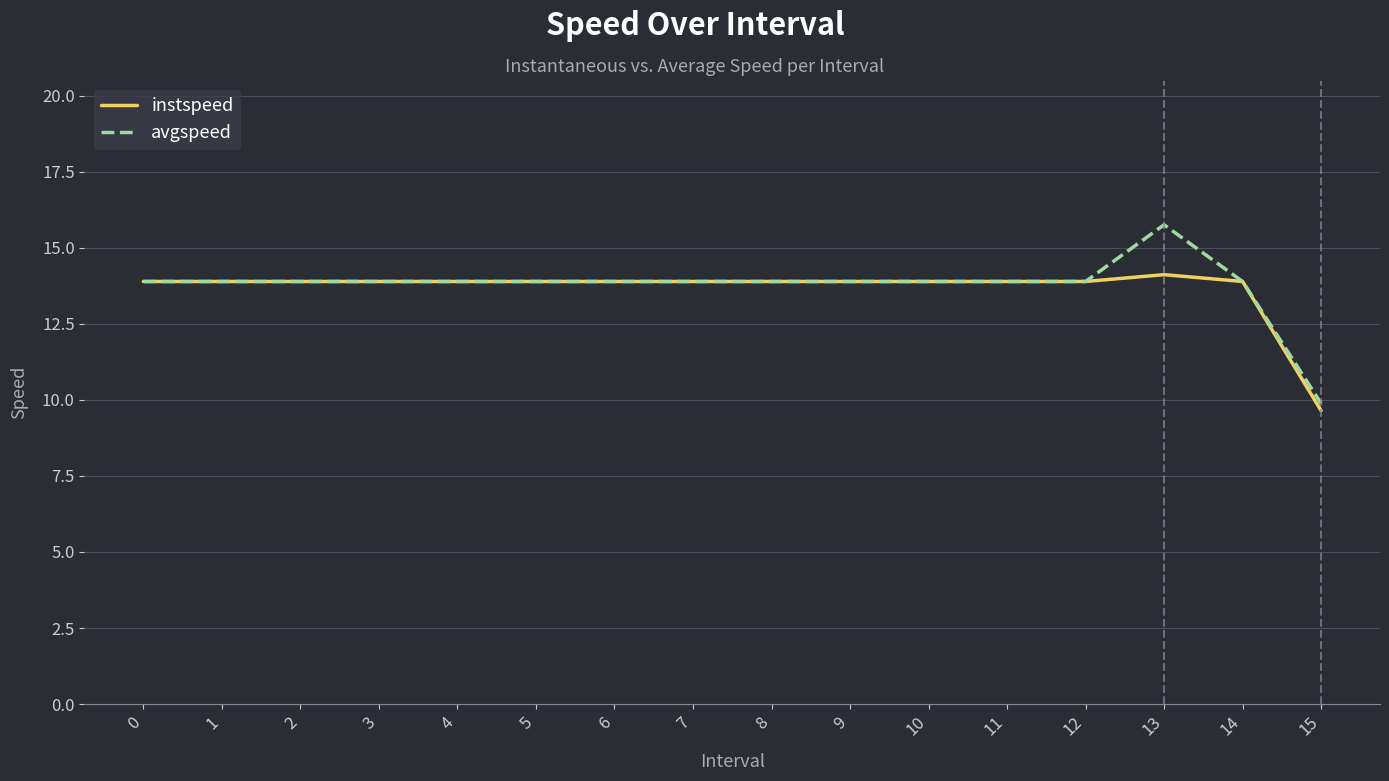

What is the maximum value for avgspeed?

15.8